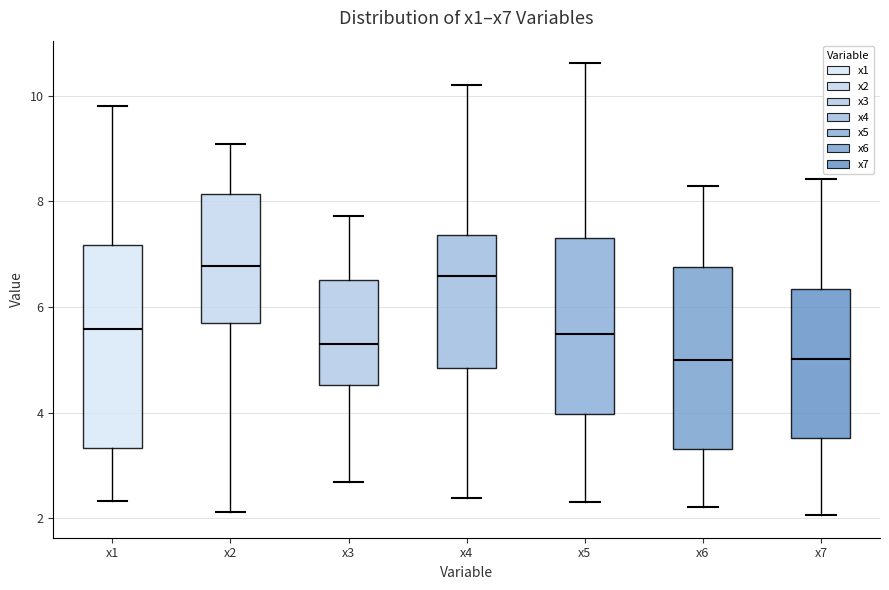

Reading left to right, transcribe this box plot: for each box, give where its median line is, the range the box spans, and where its two whiskers end, as read against the y-axis. The values are not printed on the chart, so give them approximately, as read against the axis.

x1: median 5.6, box 3.4 to 7.2, whiskers 2.4 to 9.8
x2: median 6.8, box 5.6 to 8.2, whiskers 2.2 to 9.0
x3: median 5.4, box 4.6 to 6.6, whiskers 2.6 to 7.8
x4: median 6.6, box 4.8 to 7.4, whiskers 2.4 to 10.2
x5: median 5.4, box 4.0 to 7.4, whiskers 2.4 to 10.6
x6: median 5.0, box 3.4 to 6.8, whiskers 2.2 to 8.2
x7: median 5.0, box 3.6 to 6.4, whiskers 2.0 to 8.4